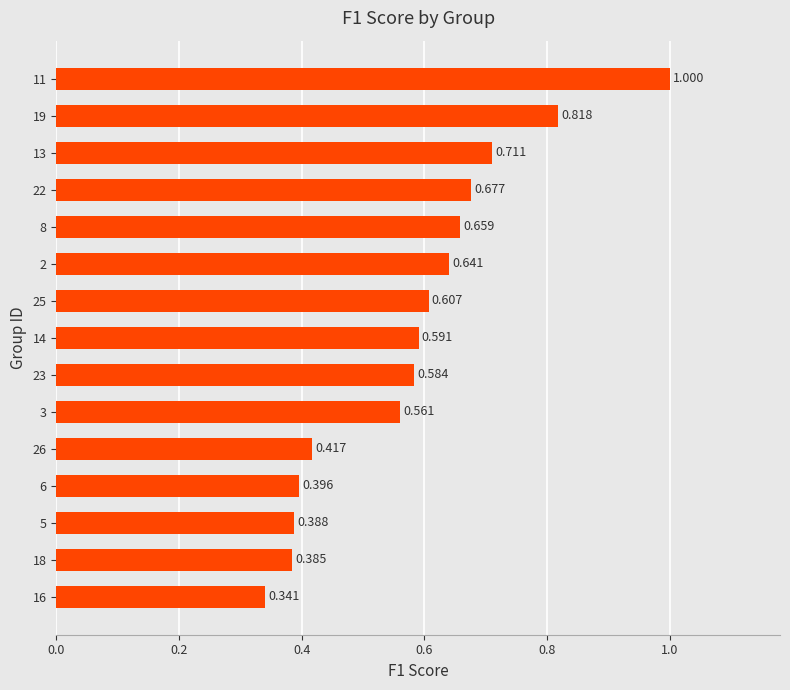

Does the chart contain any negative values?

No